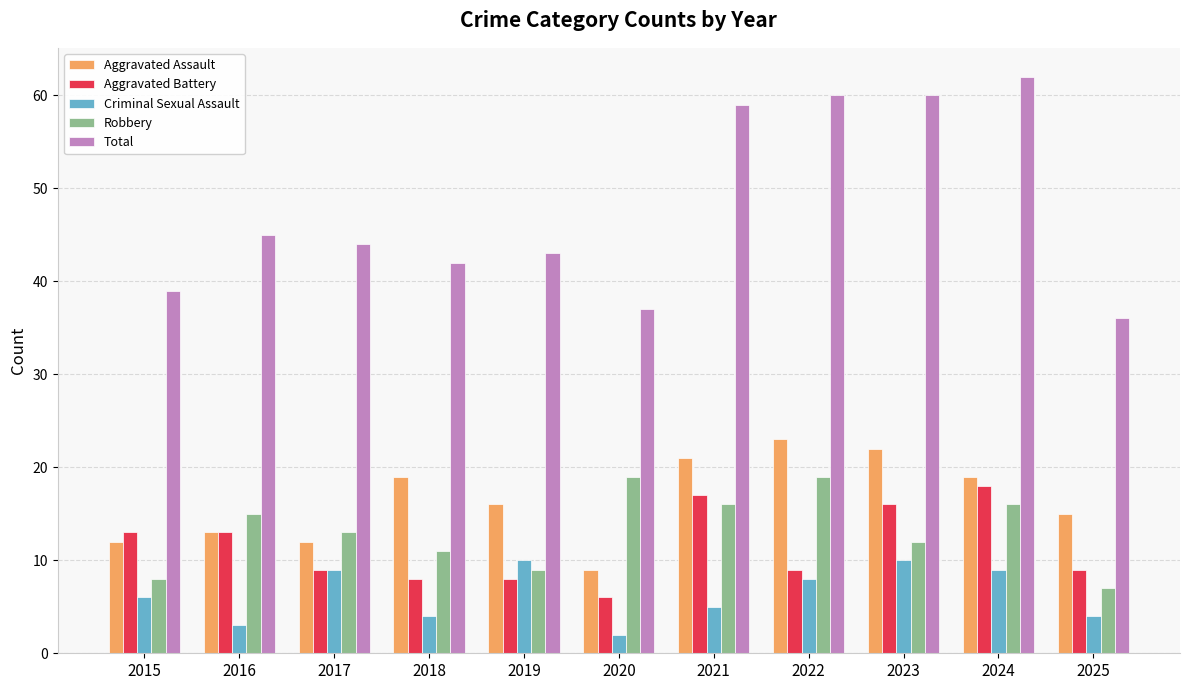

At how many categories does at least one series exceed 50?

4